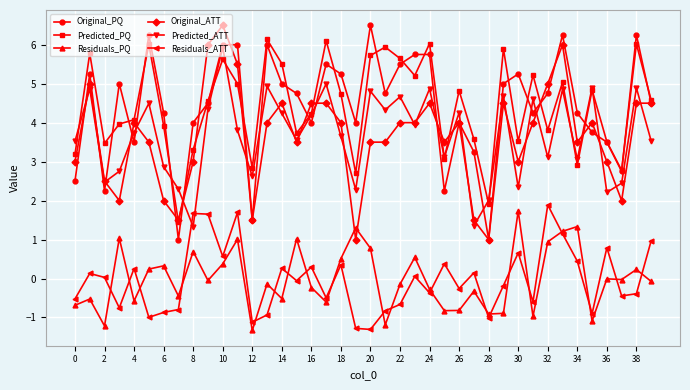

What is the maximum value shown in the chart?

6.5